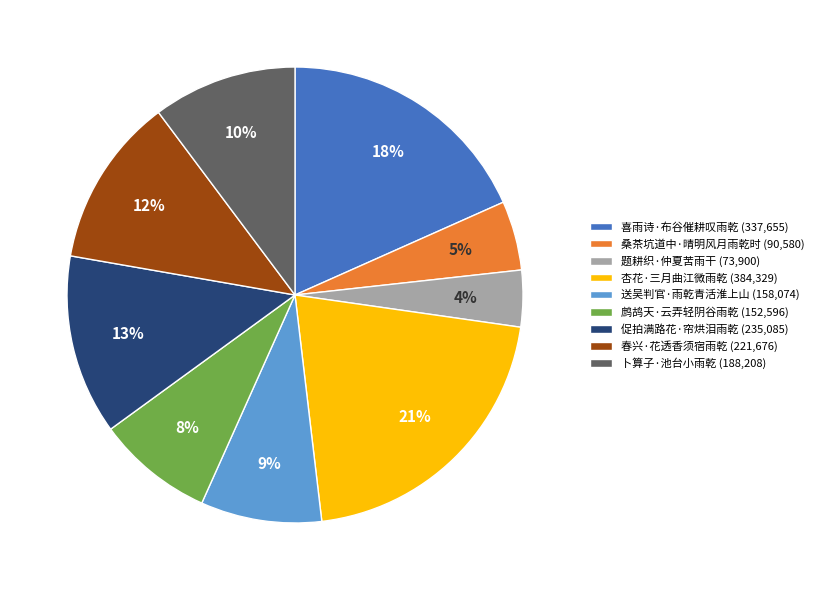

The 桑茶坑道中·晴明风月雨乾时 slice represents 15% of the pie. True or false?

False